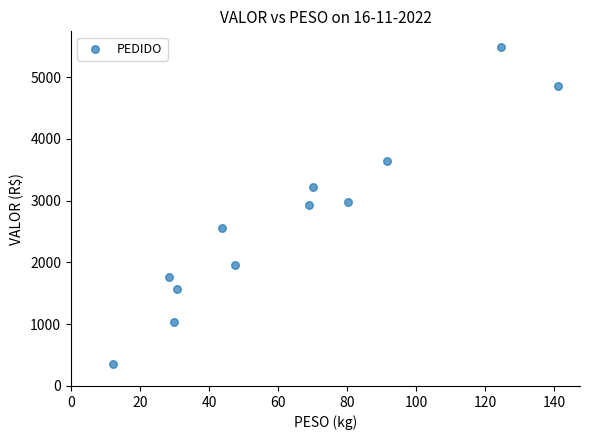

What is the range of Y values (max minus min)?

5131.0